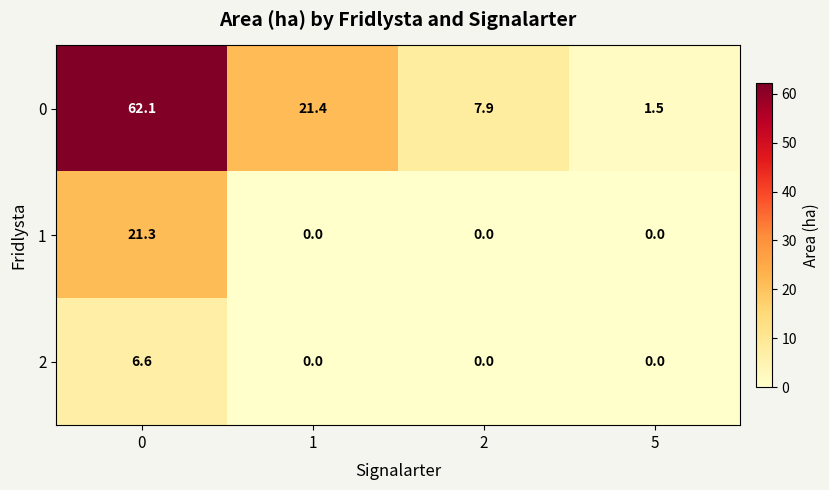

What is the sum of the 0 values at 0 and 2?

70.0